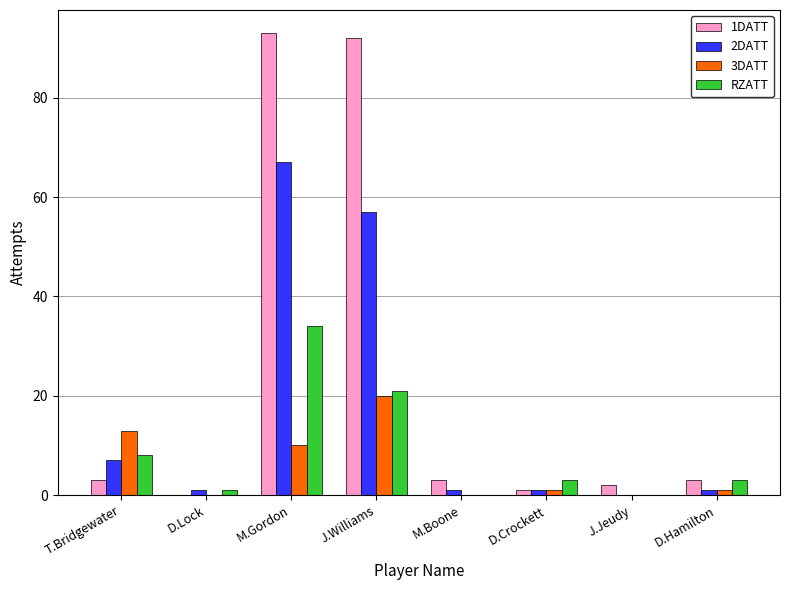

At which category is the sum across all series the highest?

M.Gordon